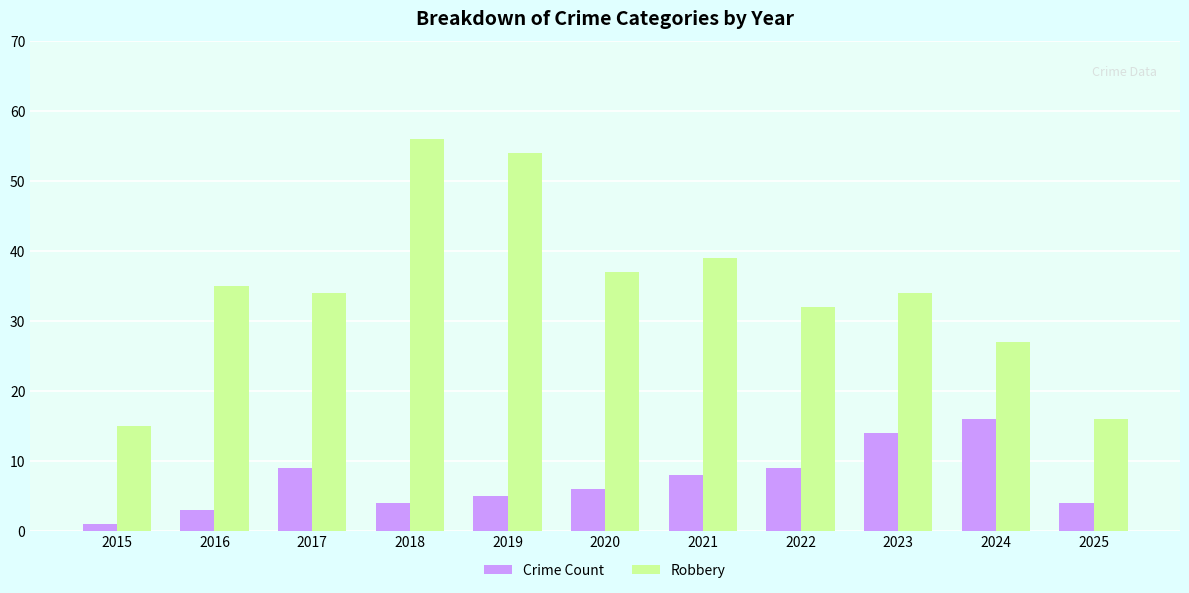

What is the spread (max minus min) of values at 2024?

11